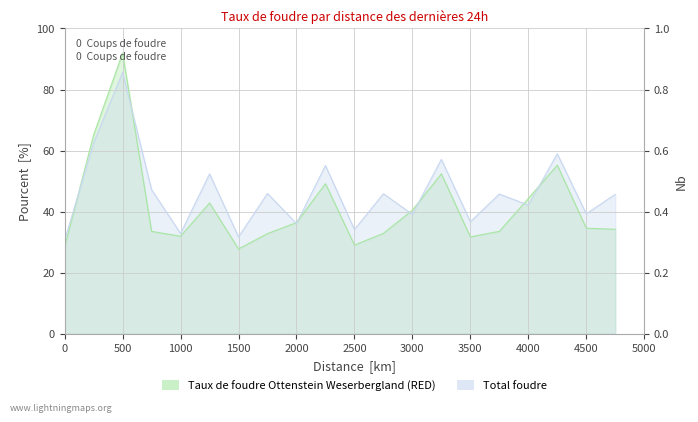

What is the value of the Series A (TRAIN) point at the 4th from the left?

33.5